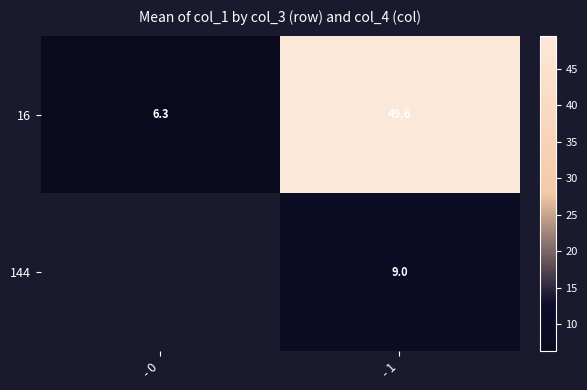

At which label is 16 closest to 27?

- 0